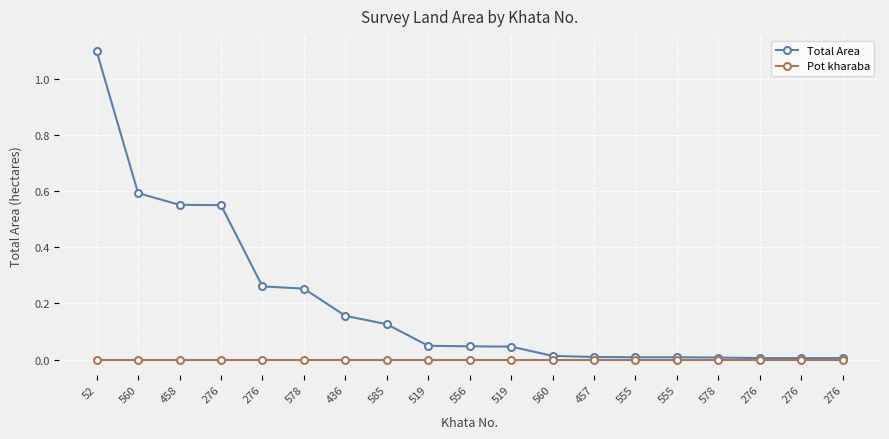

List the series in order of their peak value, lowest first.

Pot kharaba, Total Area